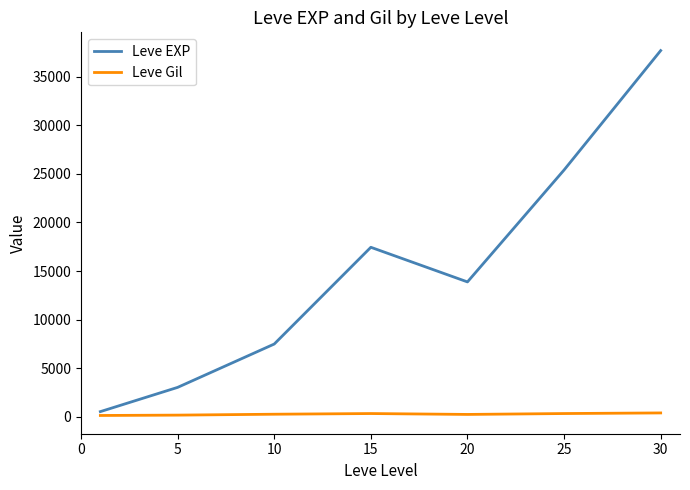

What is the average value of the Leve EXP series?

15062.9